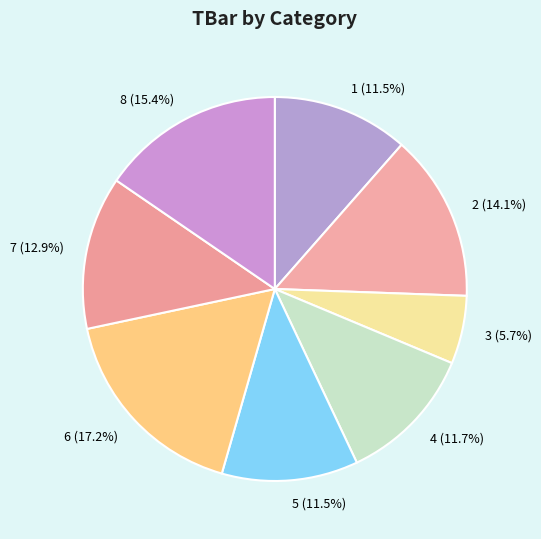

To the nearest percent, what percentage of the pie is 2?

14%